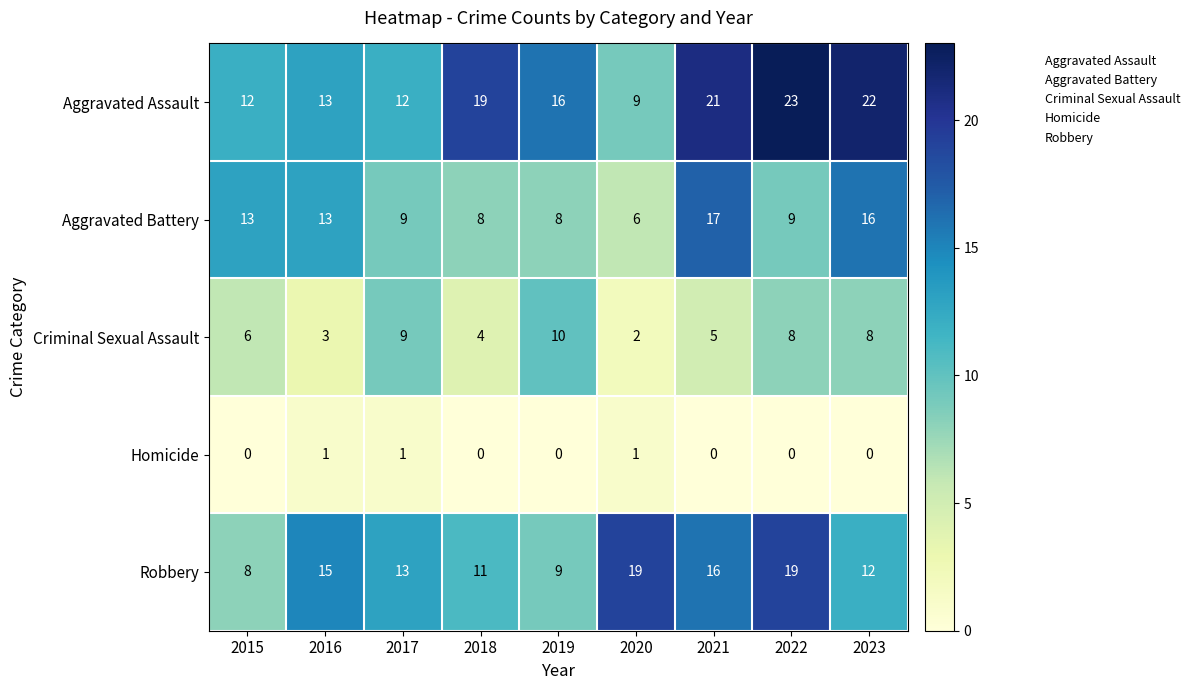

The Homicide series shows 0 at 2015. True or false?

True